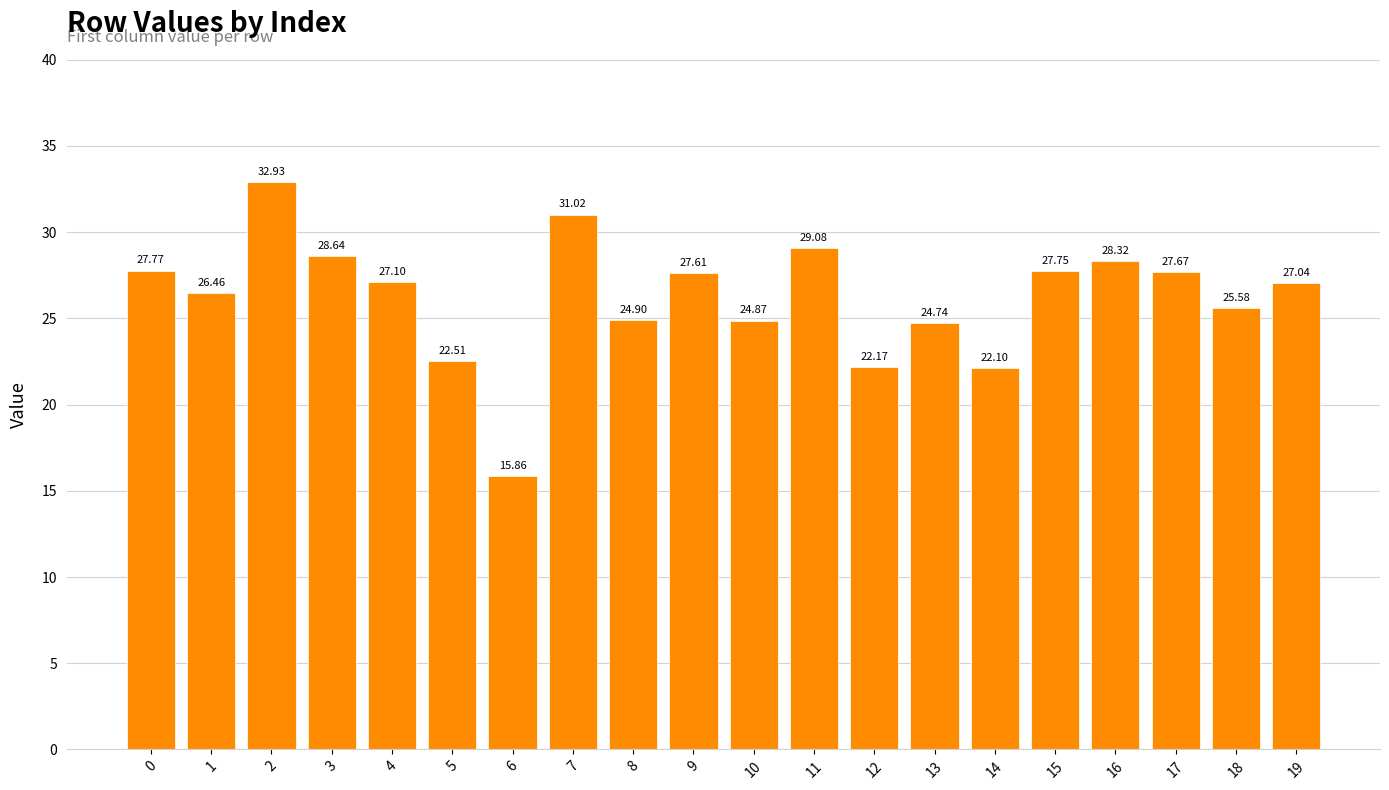

What is the difference between the maximum and second lowest values?

10.8